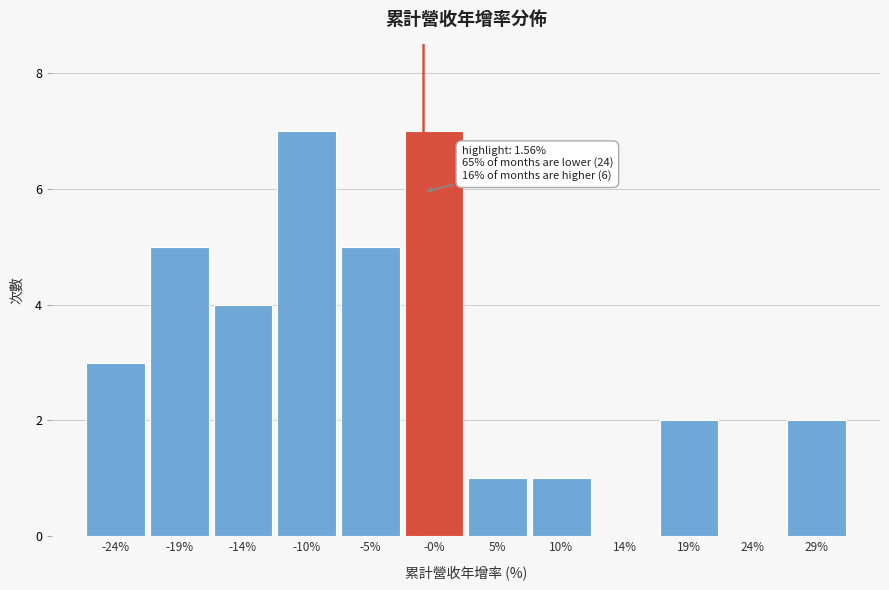

Reading left to right, list all the values displayed in this chart.

-24%=3	-19%=5	-14%=4	-10%=7	-5%=5	-0%=7	5%=1	10%=1	14%=0	19%=2	24%=0	29%=2